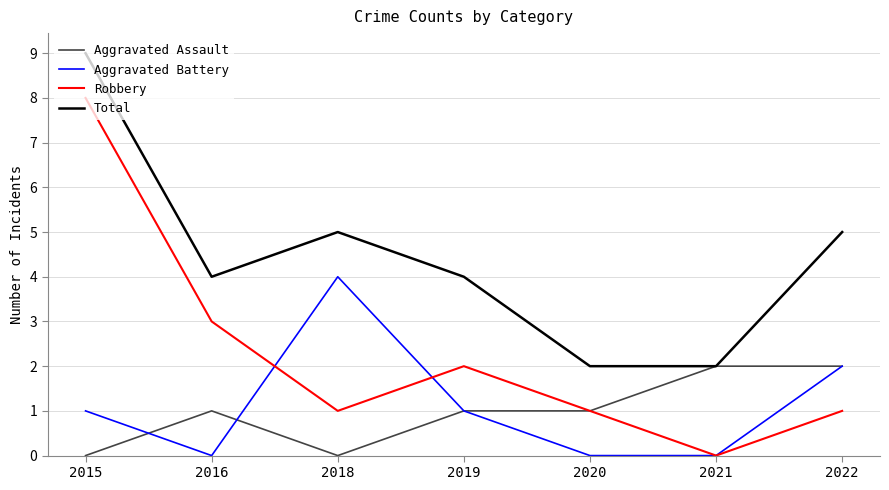

At which category is the sum across all series the highest?

2015